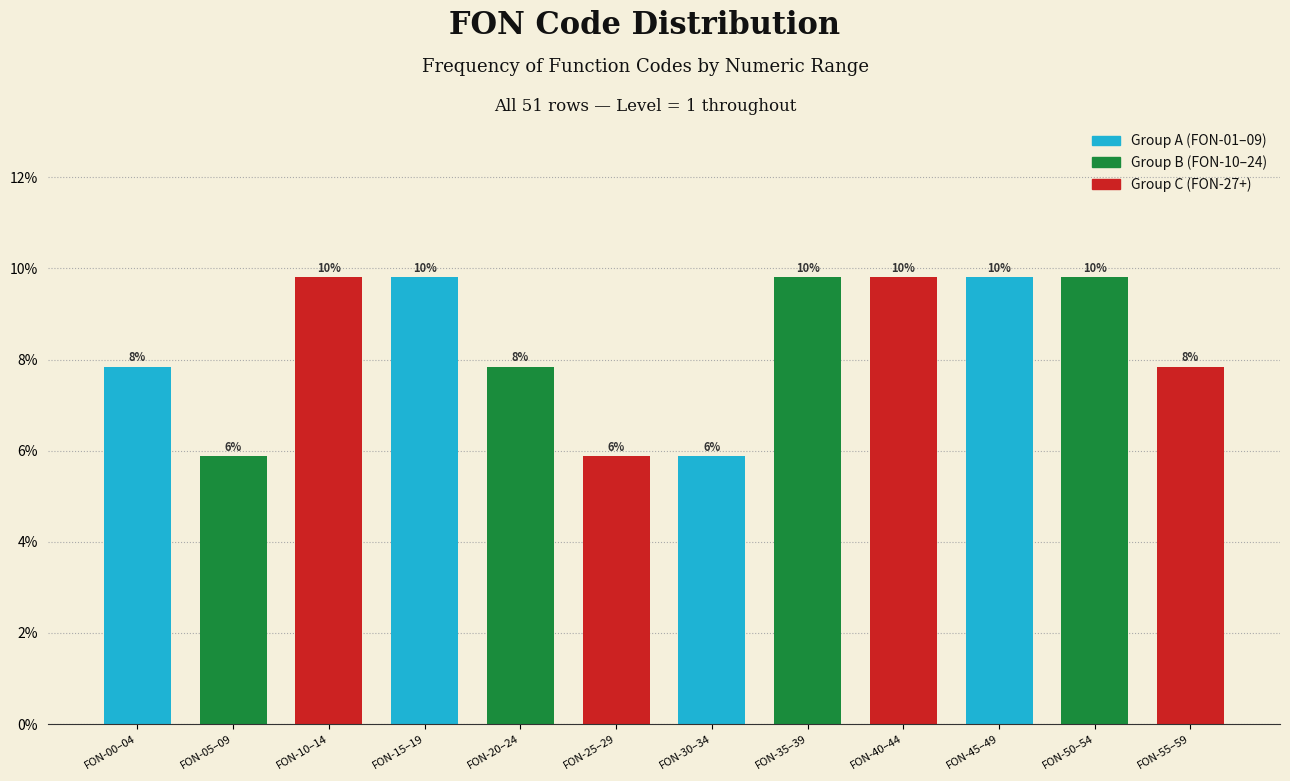

Does the chart contain any negative values?

No